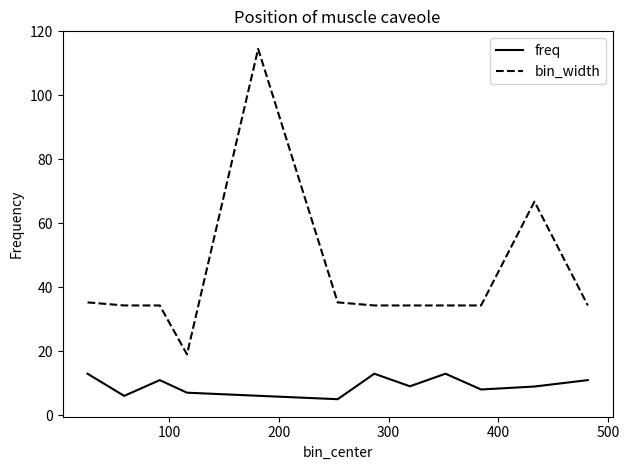

Which series has the widest spread of values?

bin_width